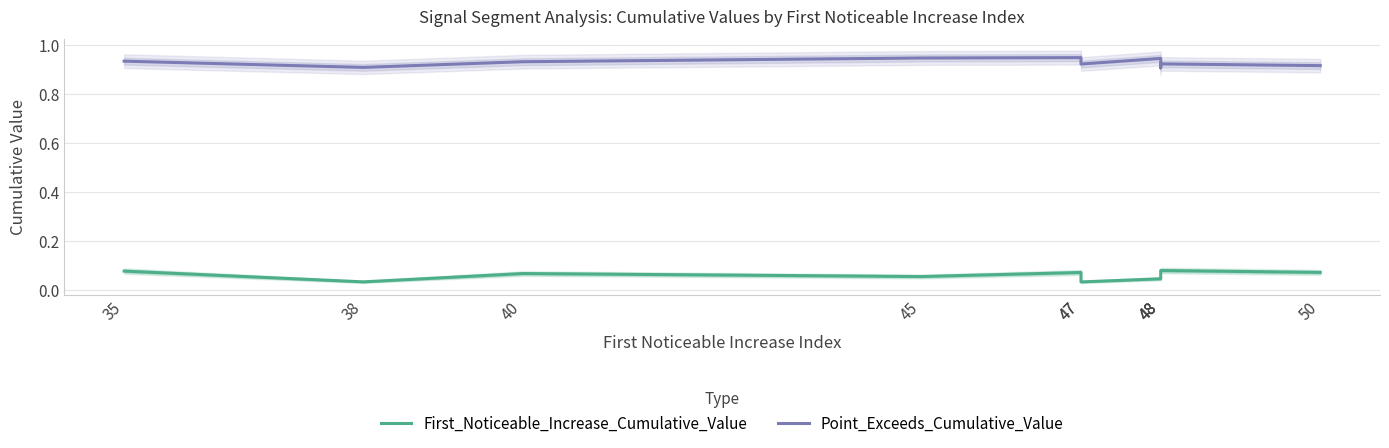

Reading left to right, what are all the values shown in this chart?

First_Noticeable_Increase_Cumulative_Value: 0.1	0.0	0.1	0.1	0.1	0.0	0.0	0.1	0.1	0.1
Point_Exceeds_Cumulative_Value: 0.9	0.9	0.9	0.9	0.9	0.9	0.9	0.9	0.9	0.9